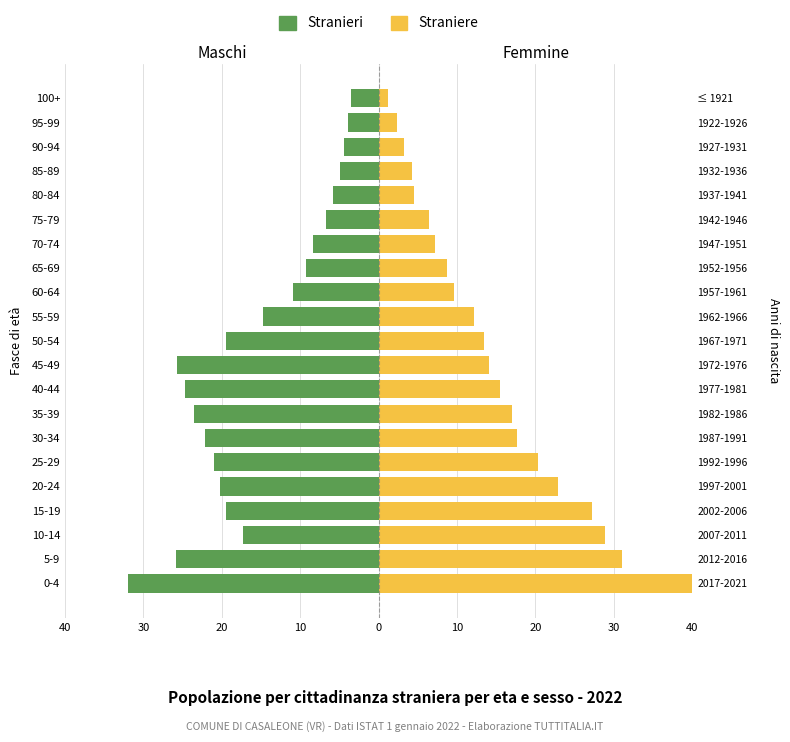

Where does the Stranieri series first go above -17?

55-59